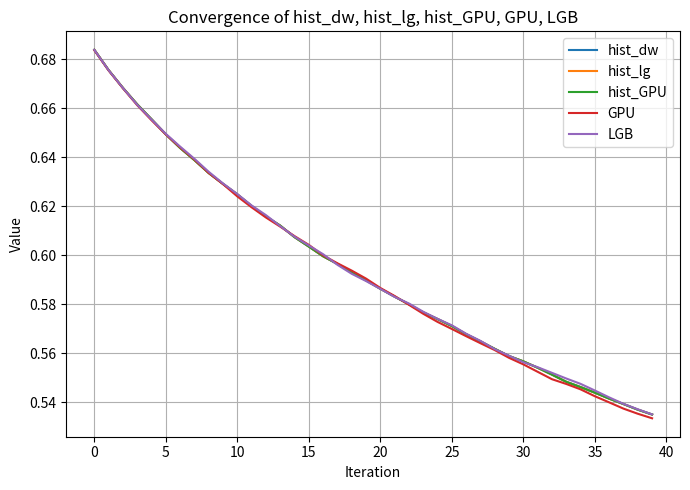

At which label does GPU reach its peak?

0